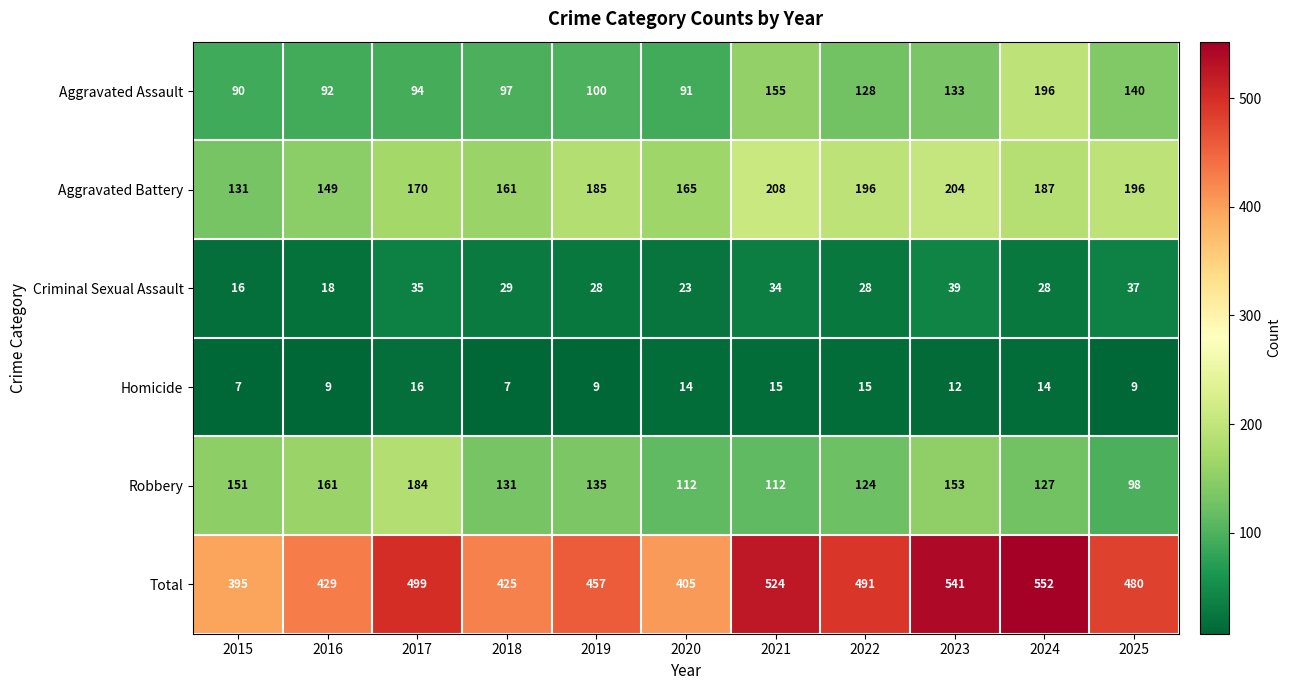

What is the maximum value shown in the chart?

552